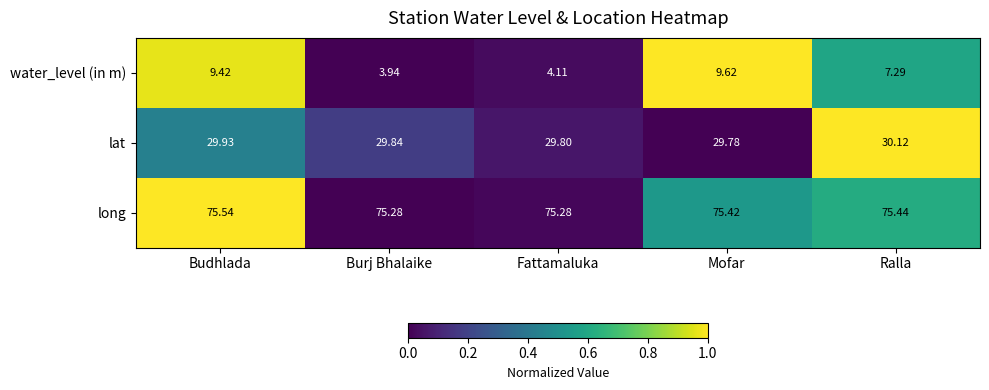

List the series in order of their peak value, highest first.

long, lat, water_level (in m)